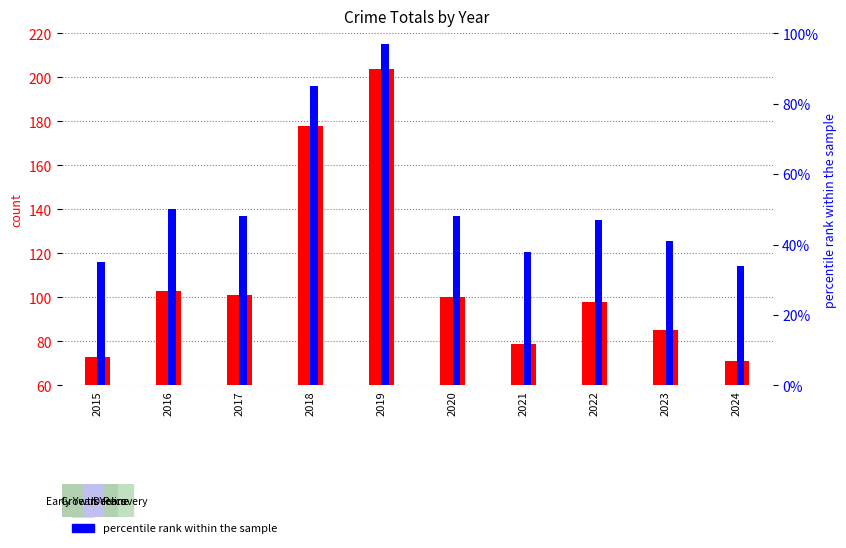

Reading right to left, what are all the values shown in this chart?

count: 2024=71	2023=85	2022=98	2021=79	2020=100	2019=204	2018=178	2017=101	2016=103	2015=73
percentile rank within the sample: 2024=34	2023=41	2022=47	2021=38	2020=48	2019=97	2018=85	2017=48	2016=50	2015=35